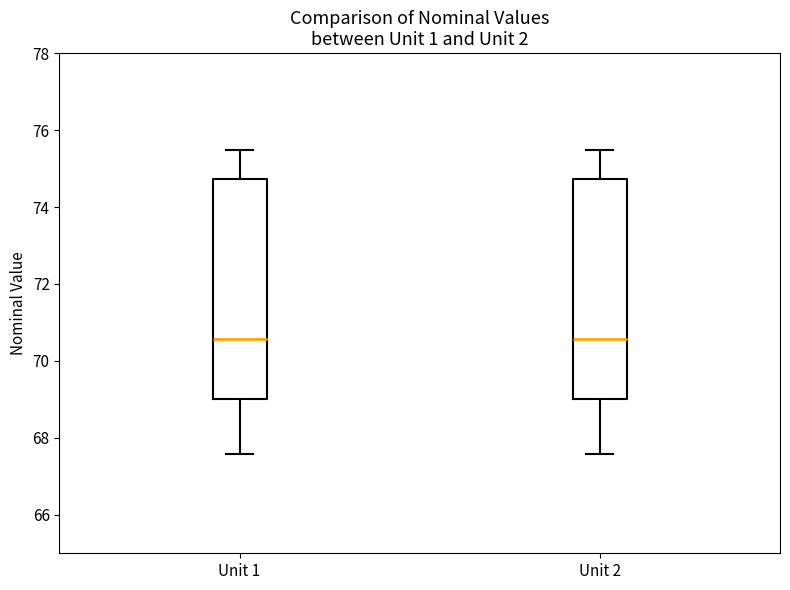

Where is the lower edge of the box for Unit 2 on the y-axis? The values are not printed on the chart, so give them approximately, as read against the axis.

69.0